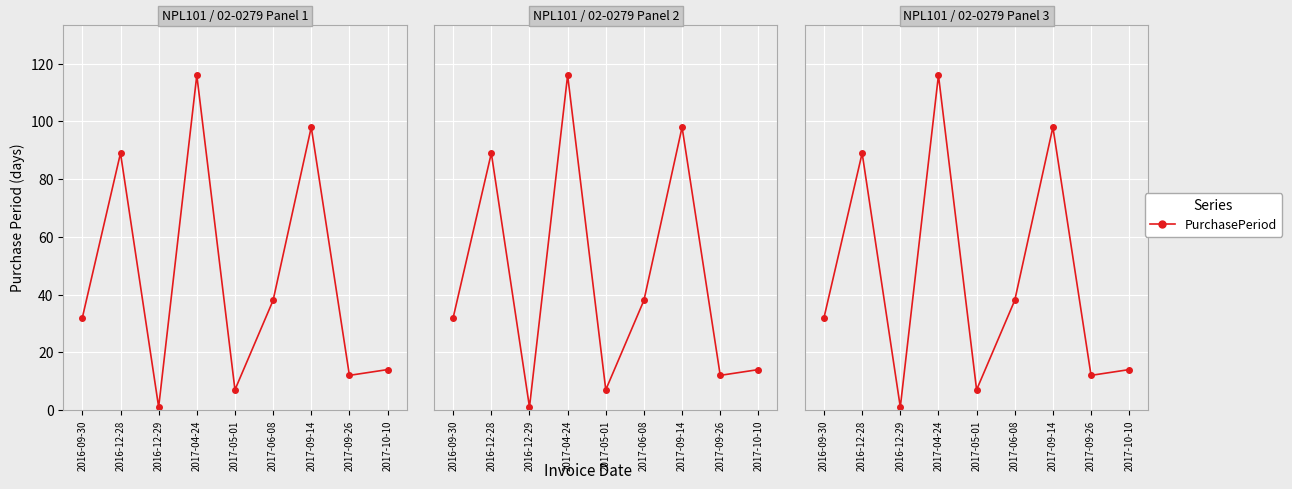

Reading right to left, transcribe all the data shown in this chart.

2017-10-10=14	2017-09-26=12	2017-09-14=98	2017-06-08=38	2017-05-01=7	2017-04-24=116	2016-12-29=1	2016-12-28=89	2016-09-30=32